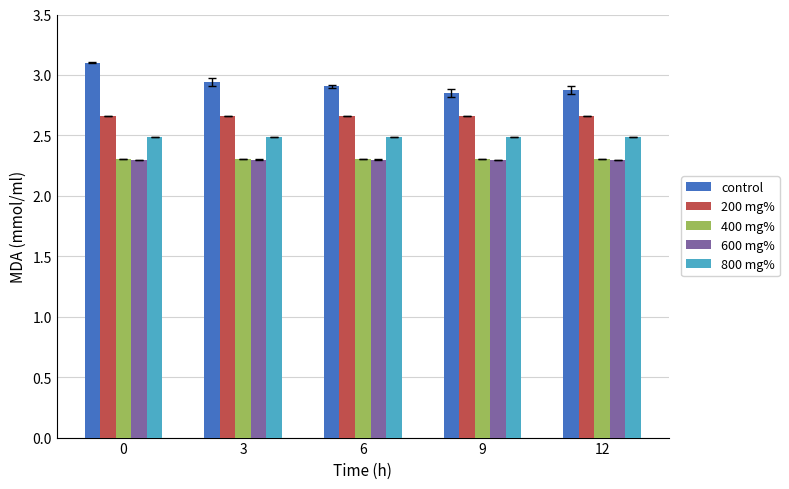

What is the difference between the highest and lowest values at 12?

0.6